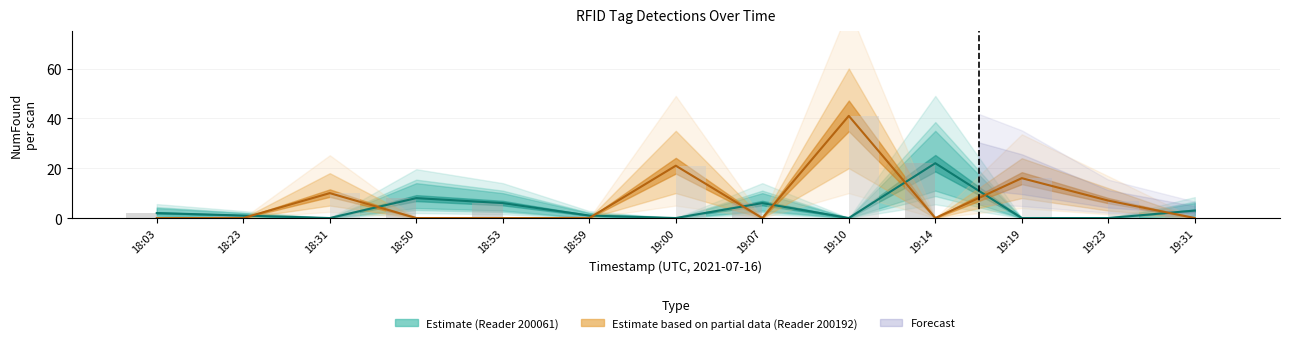

Which series has the largest total across all categories?

Reader 200192 (NumFound)